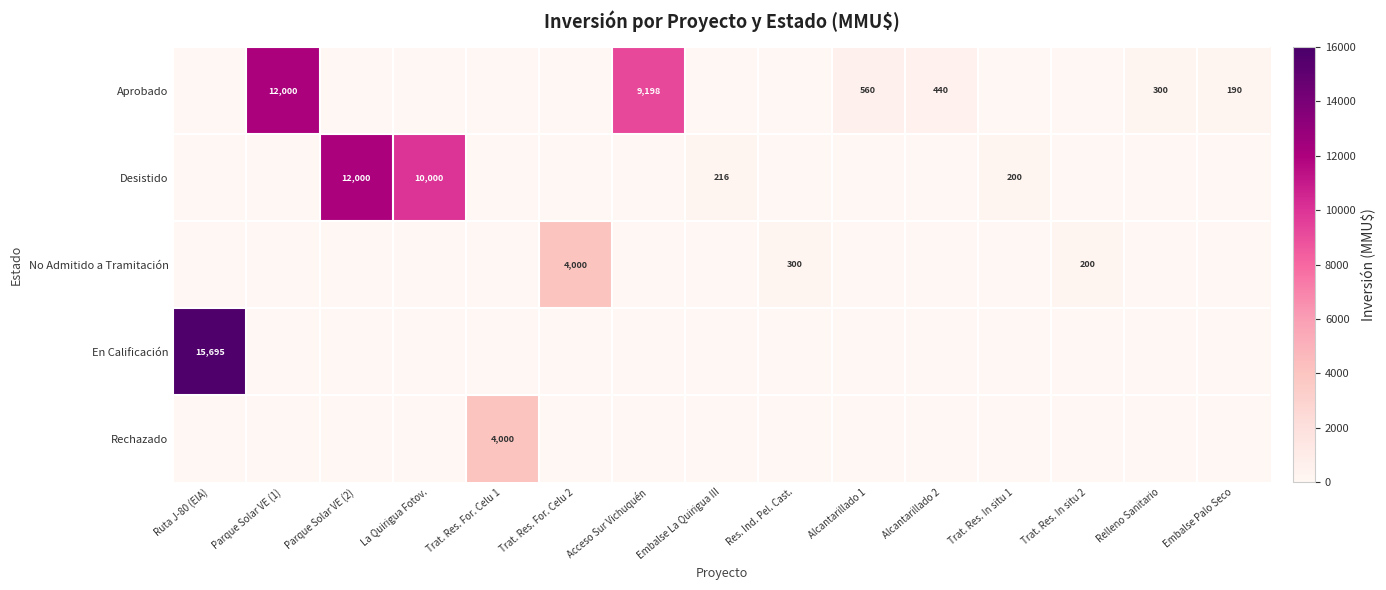

Which has a higher value, Trat. Res. In situ 2 or Alcantarillado 1?

Alcantarillado 1